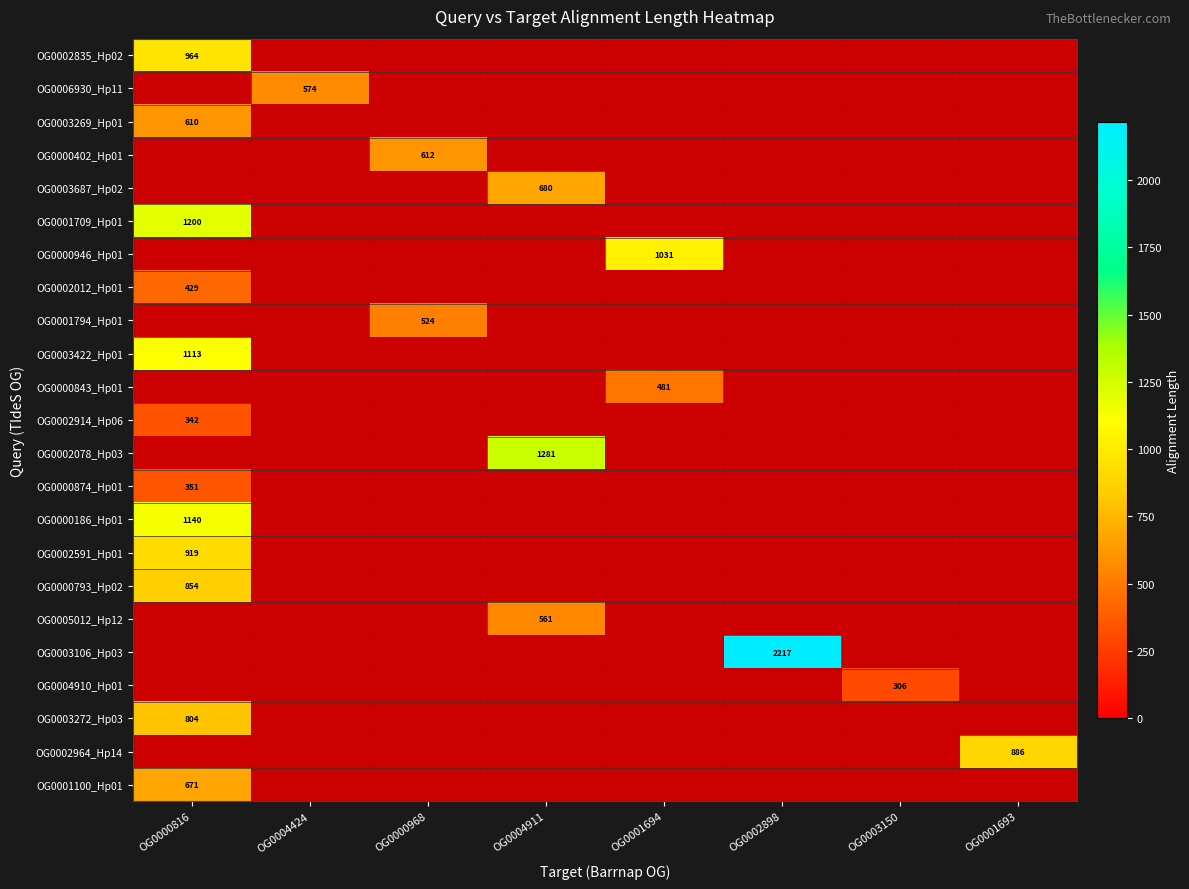

How many series are shown in this chart?

23